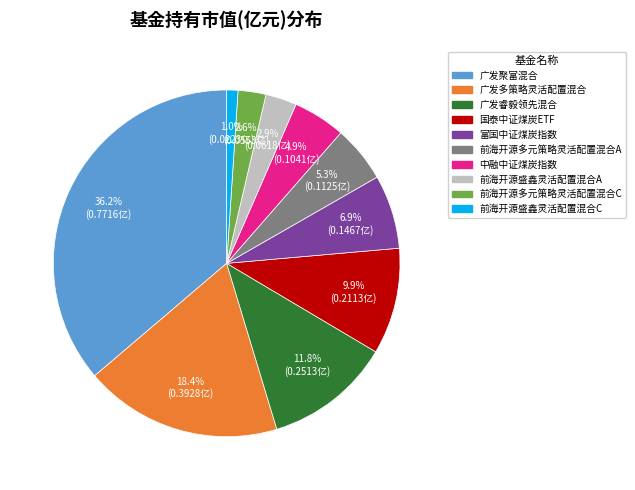

How much of the chart is everything except 广发多策略灵活配置混合?

81.6%